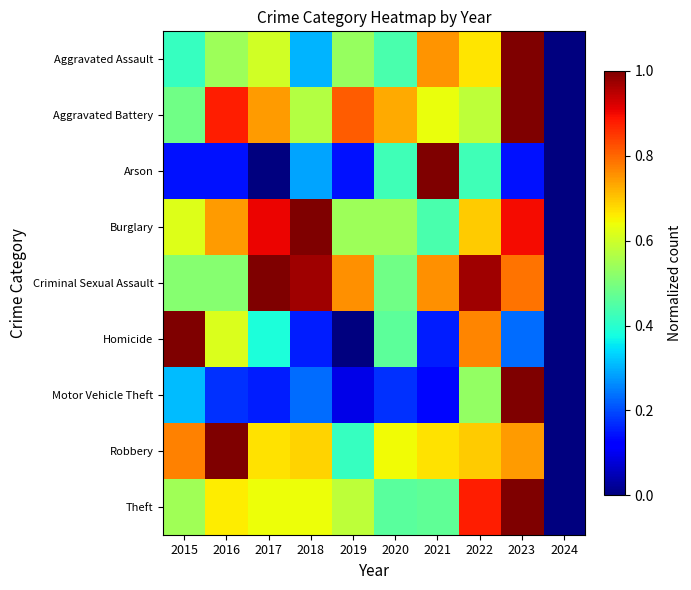

What is the difference between the highest and lowest values at 2018?

0.8